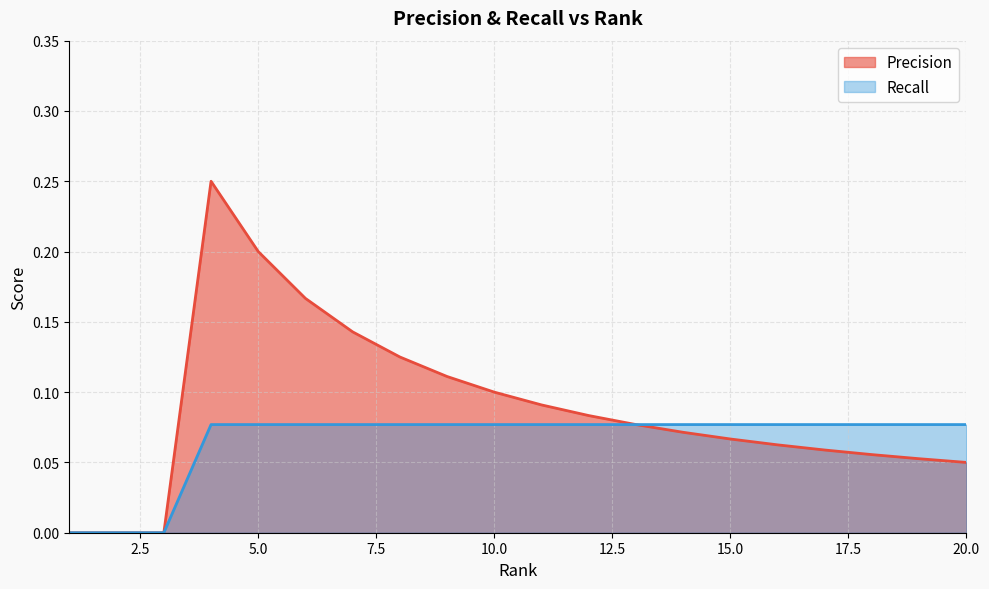

How many values in the Precision series exceed 0?

17